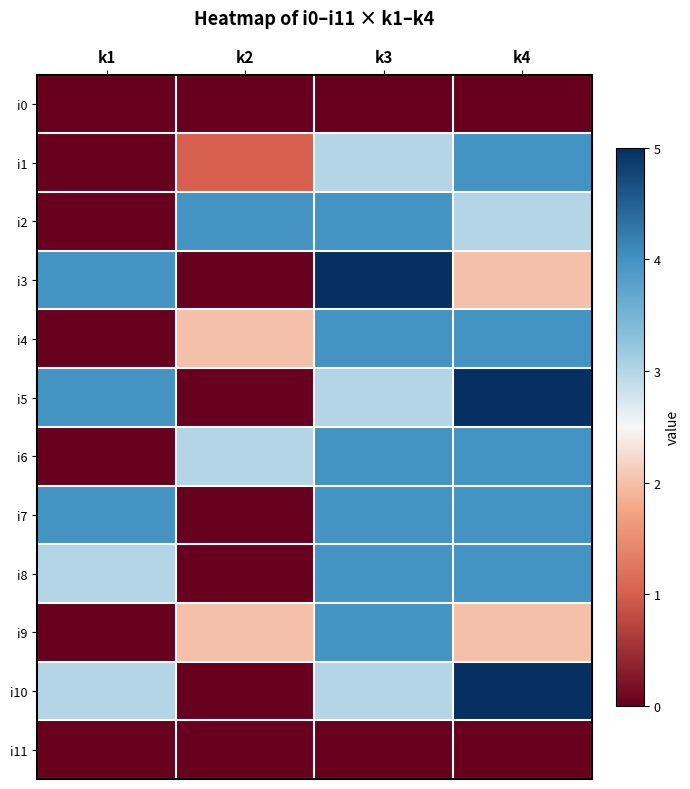

What is the total value across all series at k1?

18